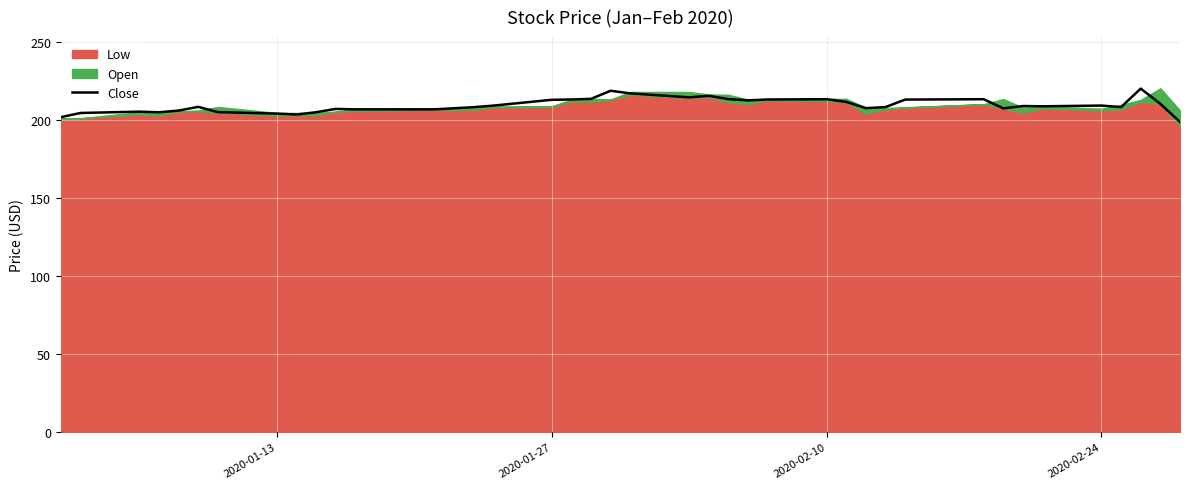

Reading left to right, transcribe all the data shown in this chart.

201.8	204.6	205.4	205.0	206.1	208.5	205.1	204.1	203.6	205.0	207.2	206.9	206.9	207.6	208.2	209.2	213.0	213.2	213.6	218.8	217.1	214.6	215.5	213.4	212.6	213.2	213.4	211.7	207.6	208.3	213.1	213.4	207.5	209.0	208.8	209.3	208.3	220.2	210.4	198.8